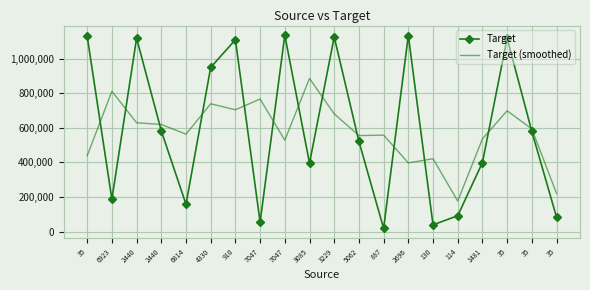

Where is the first local maximum for Target (smoothed)?

6923